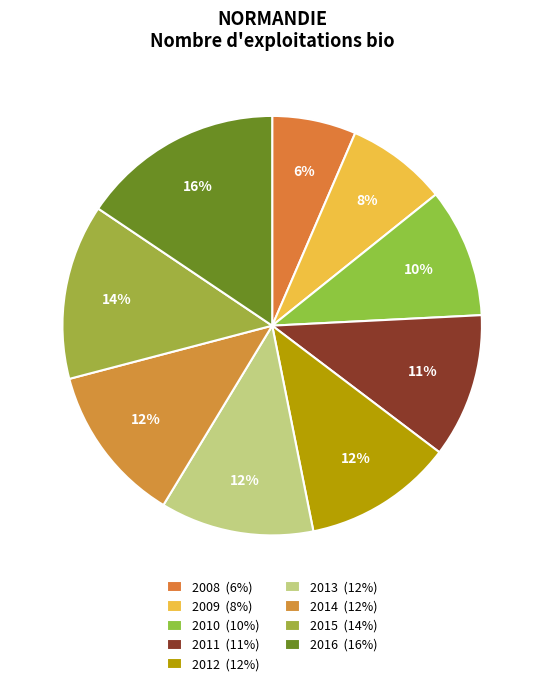

Rank the categories by value from lowest to highest.

2008, 2009, 2010, 2011, 2012, 2013, 2014, 2015, 2016